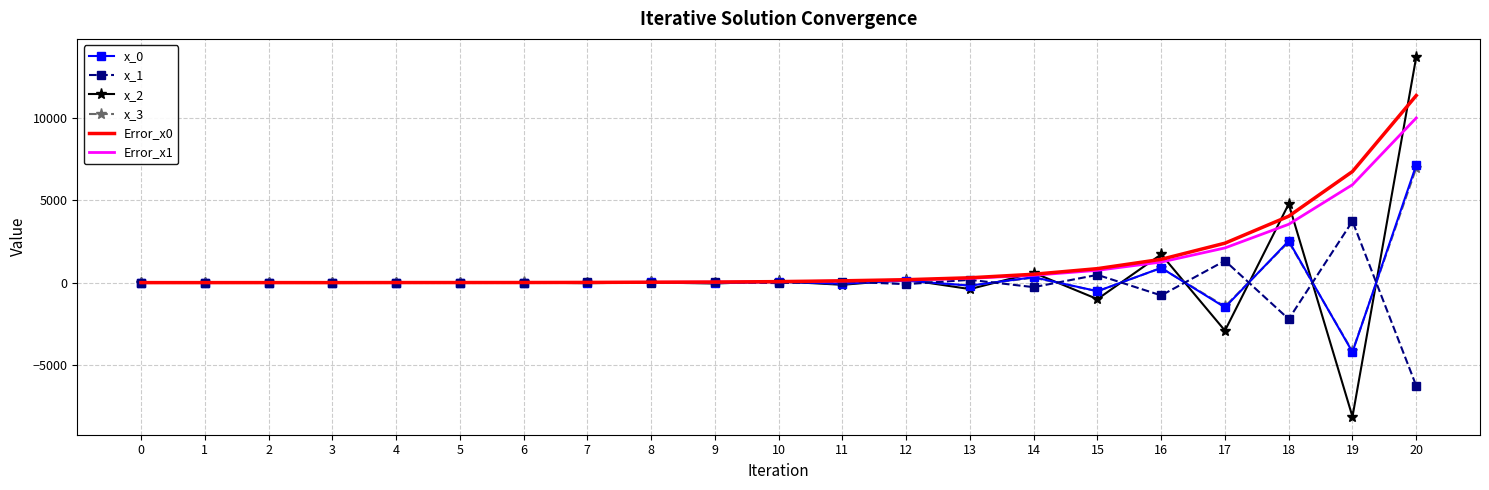

The value of x_3 at 18 is 2476.2. True or false?

True